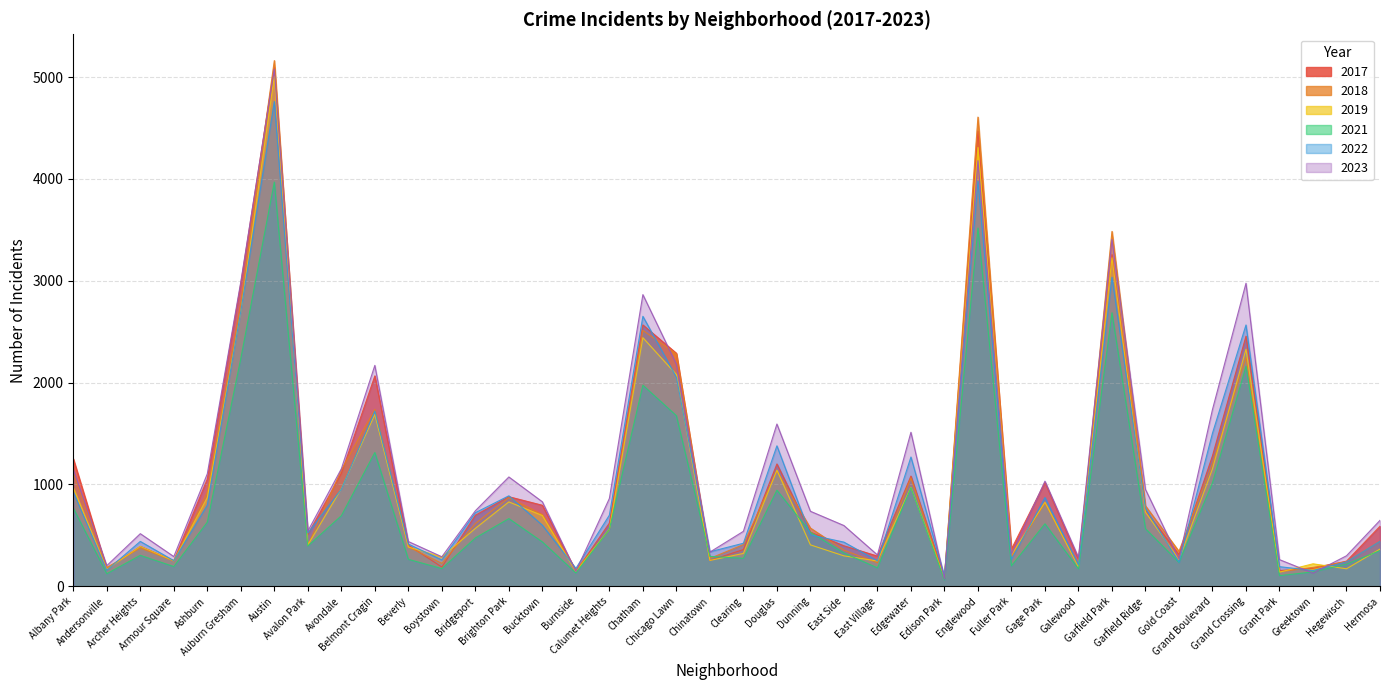

At which label does 2023 reach its minimum?

Edison Park